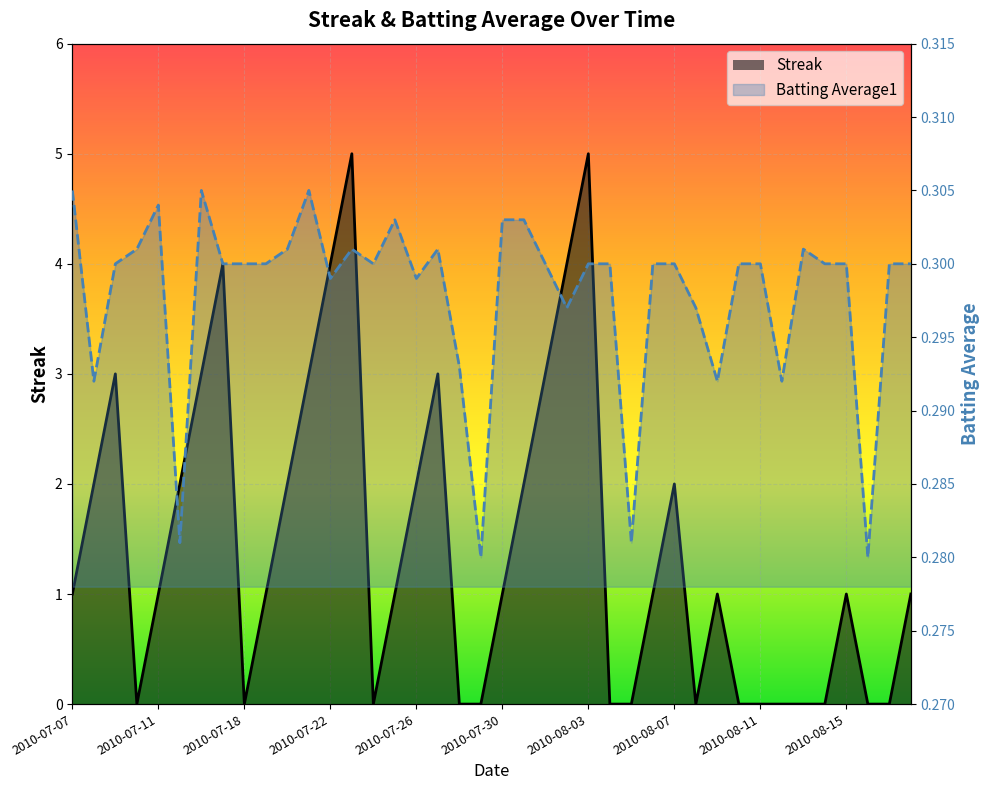

What is the maximum value shown in the chart?

5.0